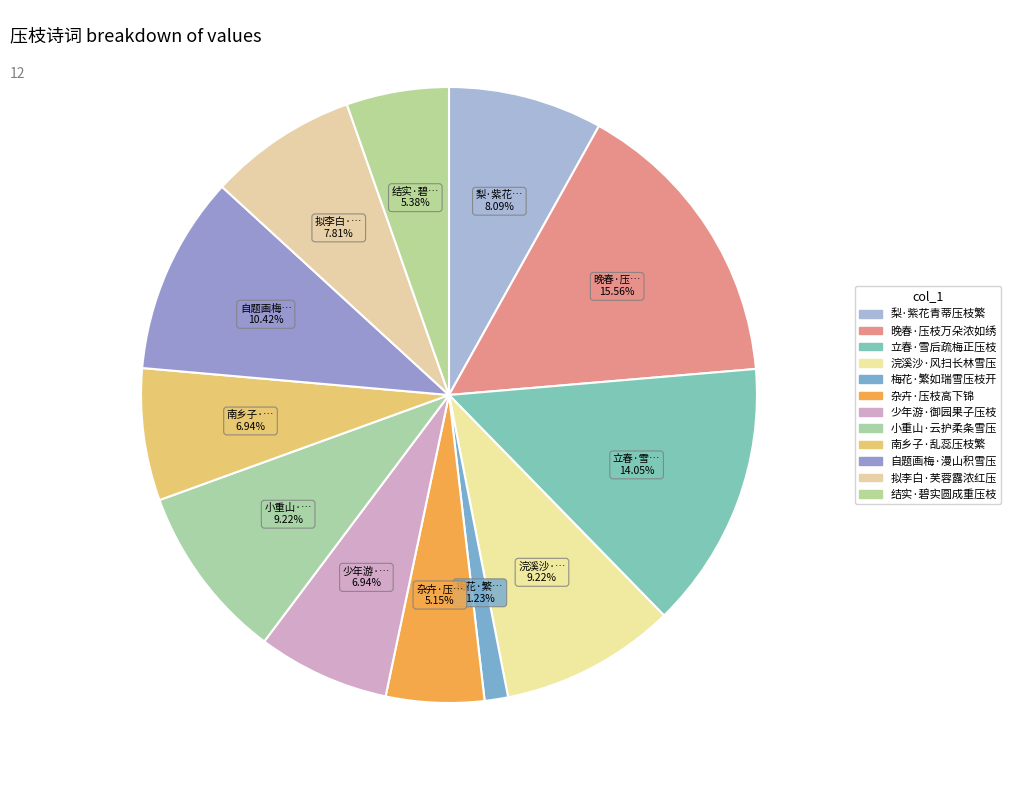

Count the number of slices in the pie.

12